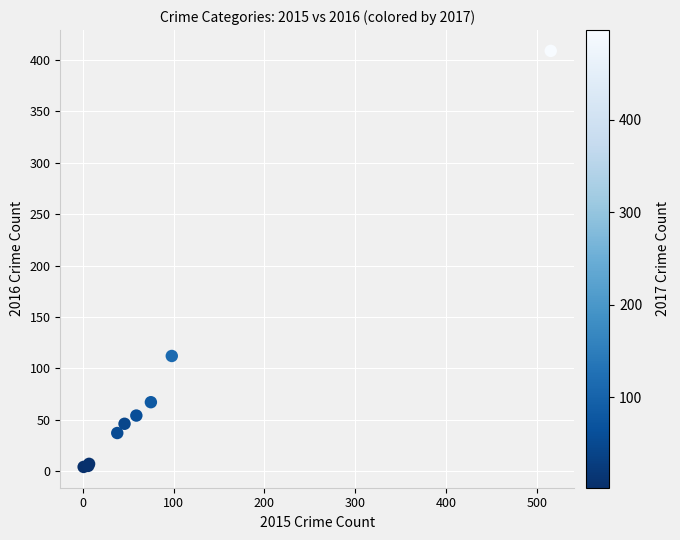

What Y value in the scatter plot is closest to 206?

112